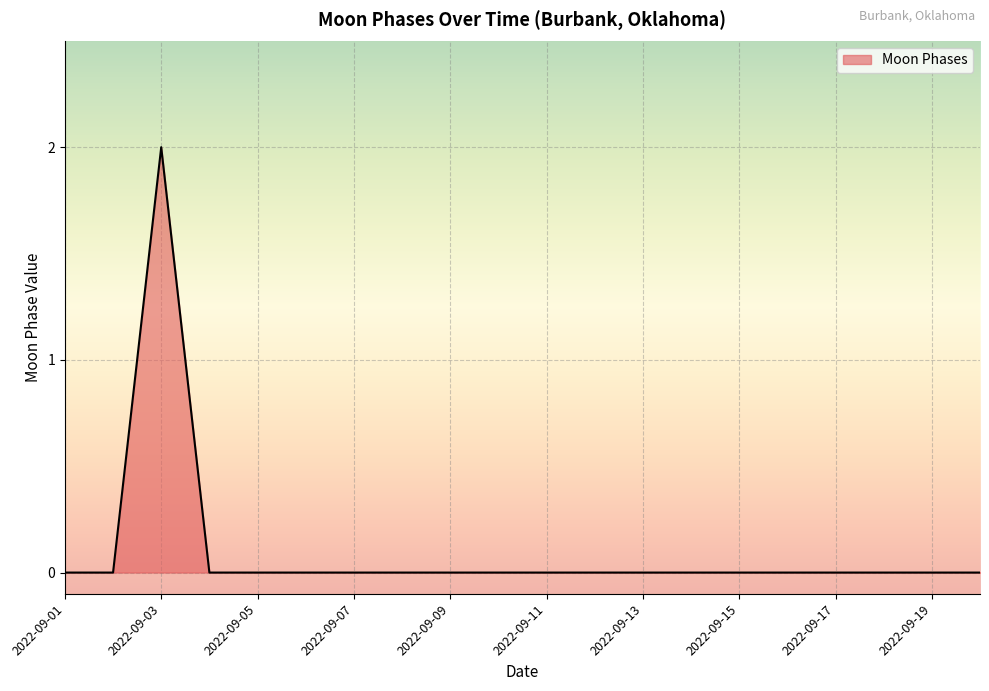

True or false: the data shows -1 at 2022-09-08.

False